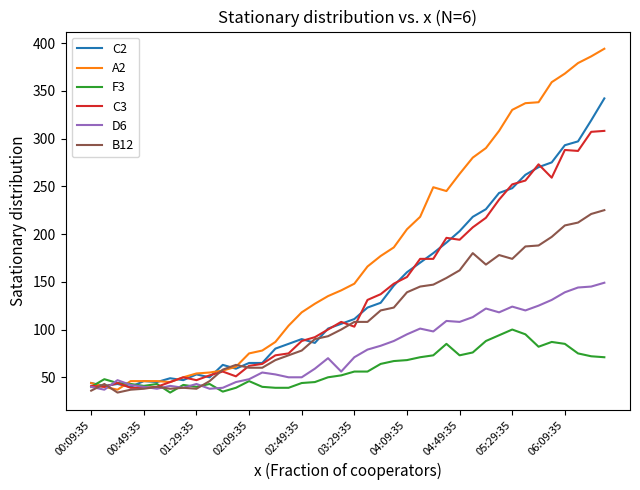

What is the average value of the A2 series?

177